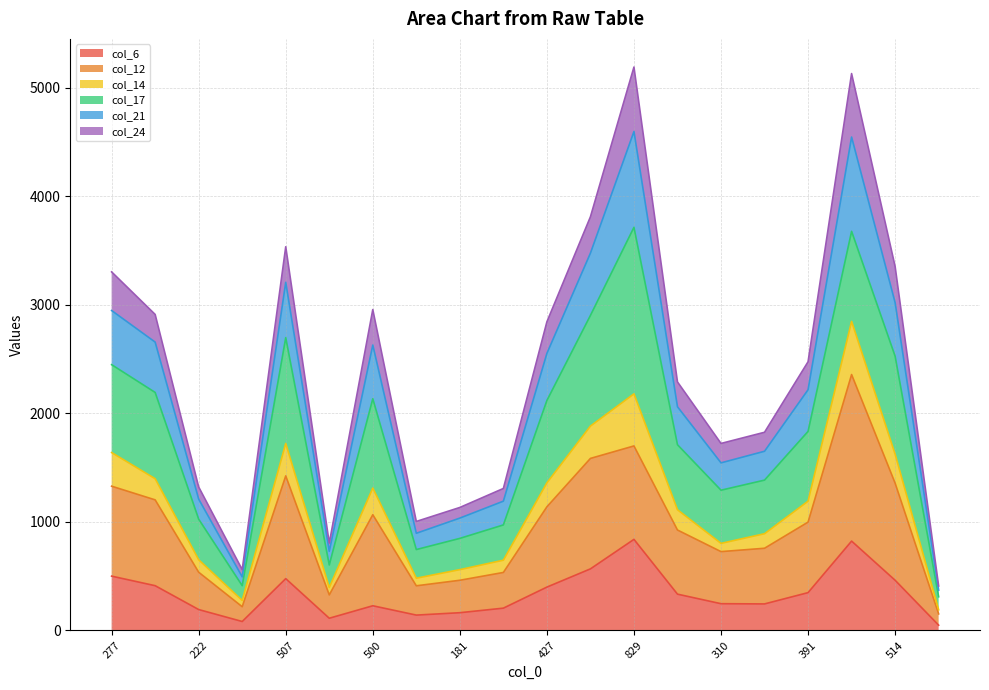

How many categories are shown in the chart?

20